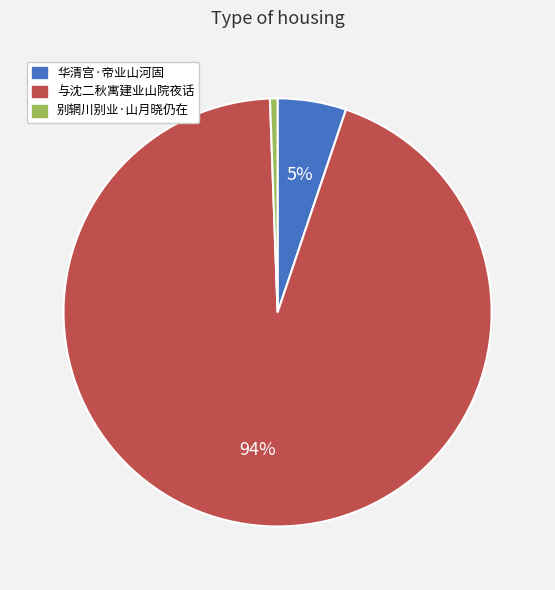

True or false: 华清宫·帝业山河固 accounts for 1% of the total.

False